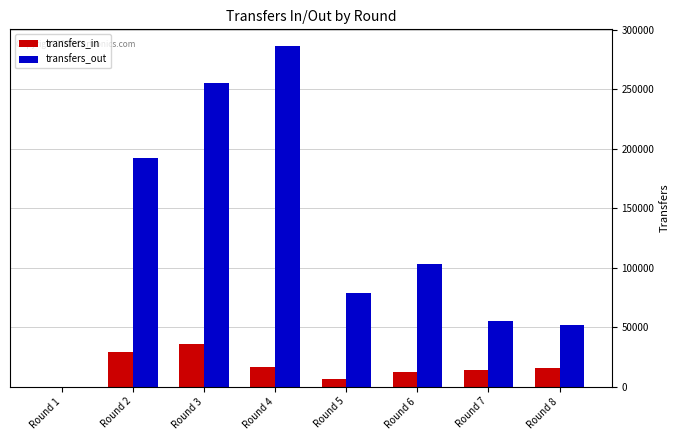

What is the sum of all transfers_out values?

1023279